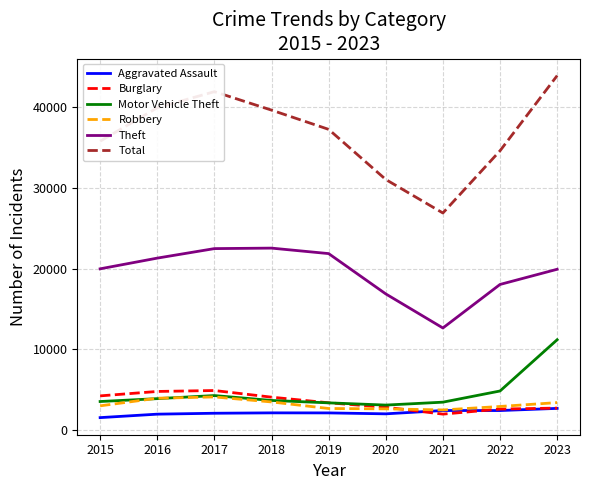

At which category does the chart reach its peak across all series?

2023